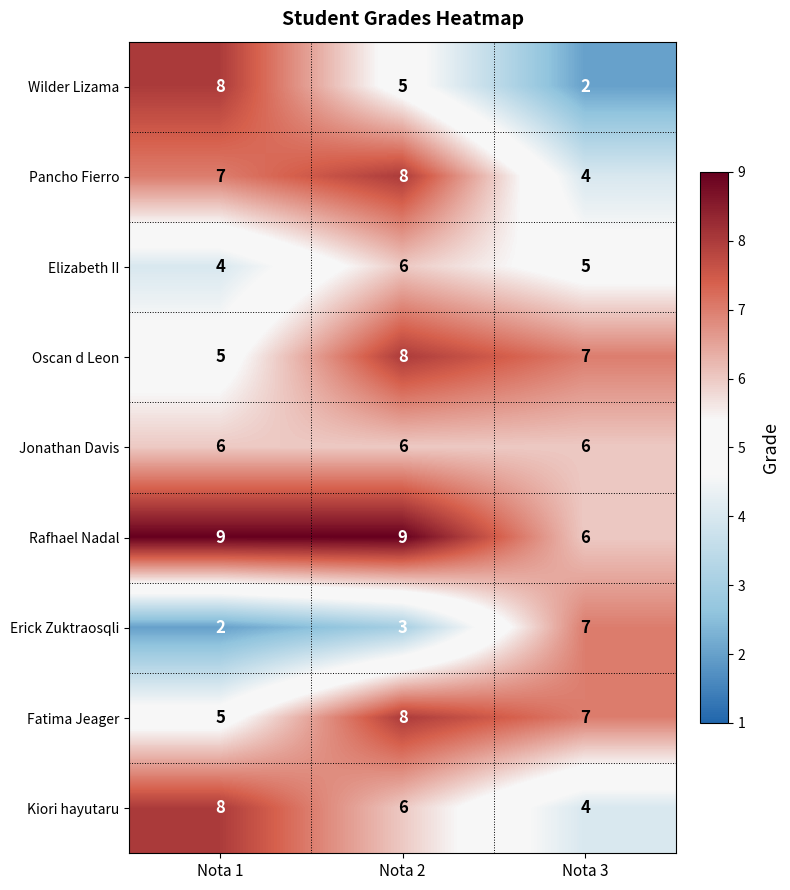

What is the total value across all series at Nota 2?

59